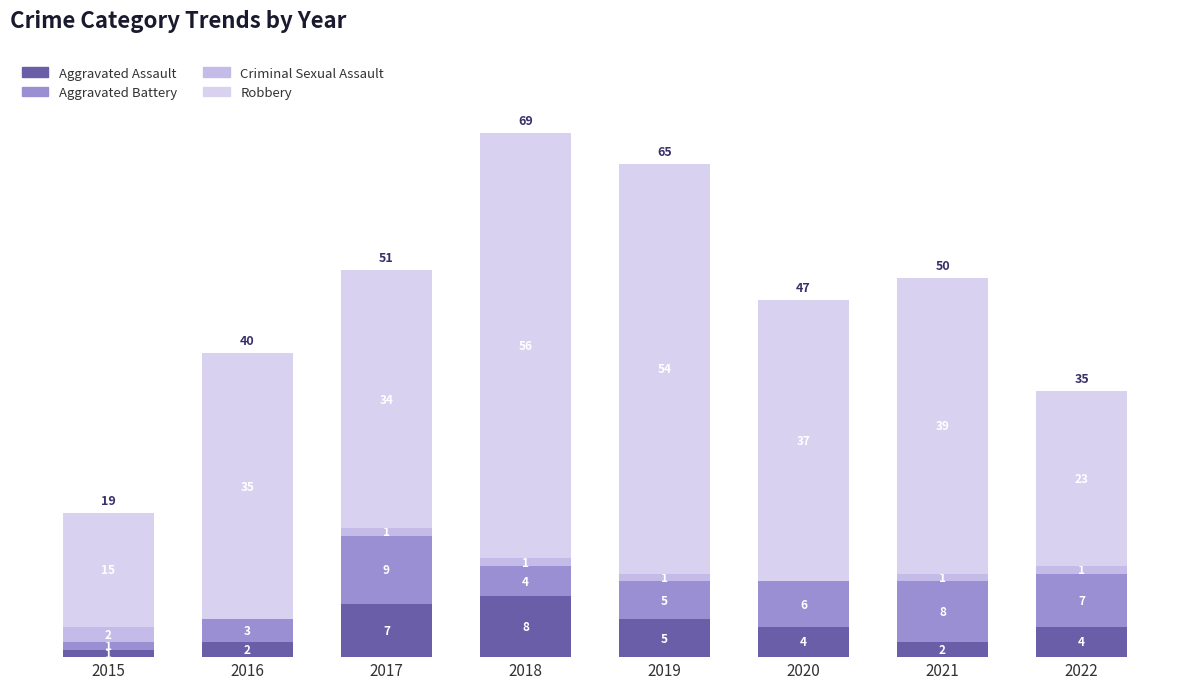

How many data points does each series have?

8